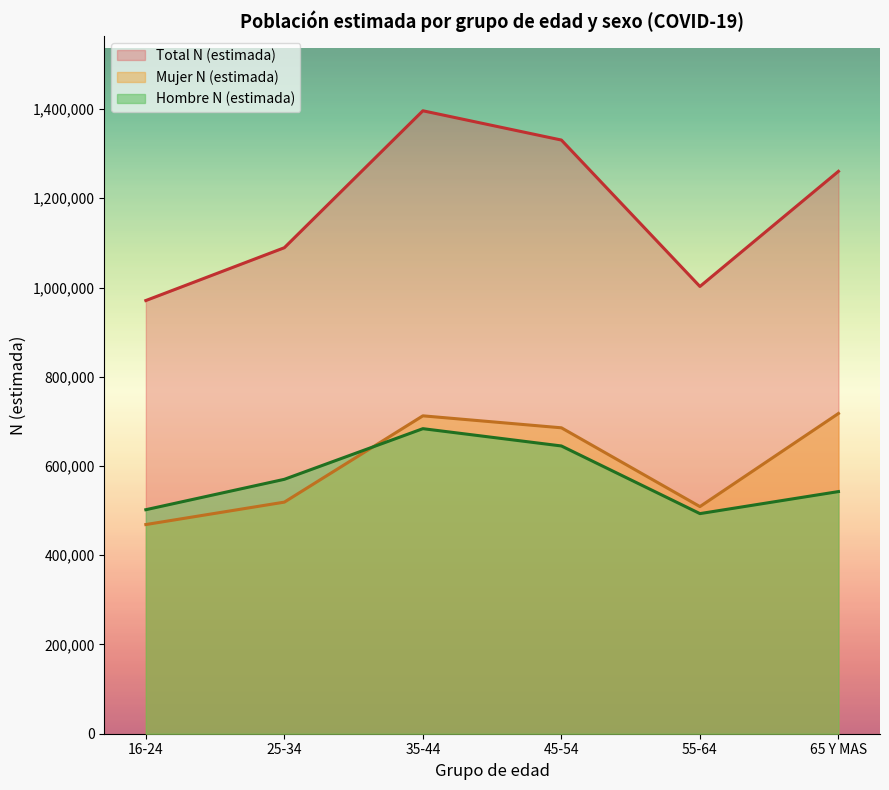

Rank the series at 16-24 from highest to lowest value.

Total N (estimada), Hombre N (estimada), Mujer N (estimada)